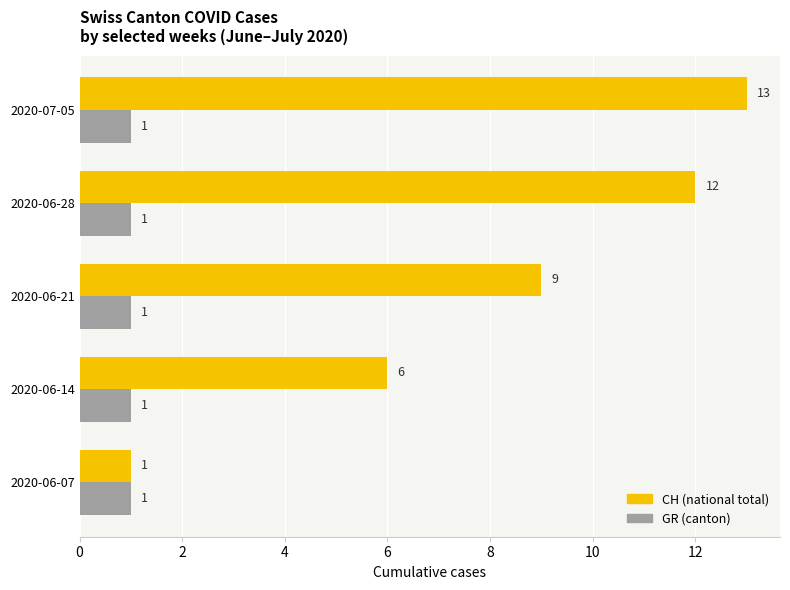

What is the total value across all series at 2020-06-21?

10